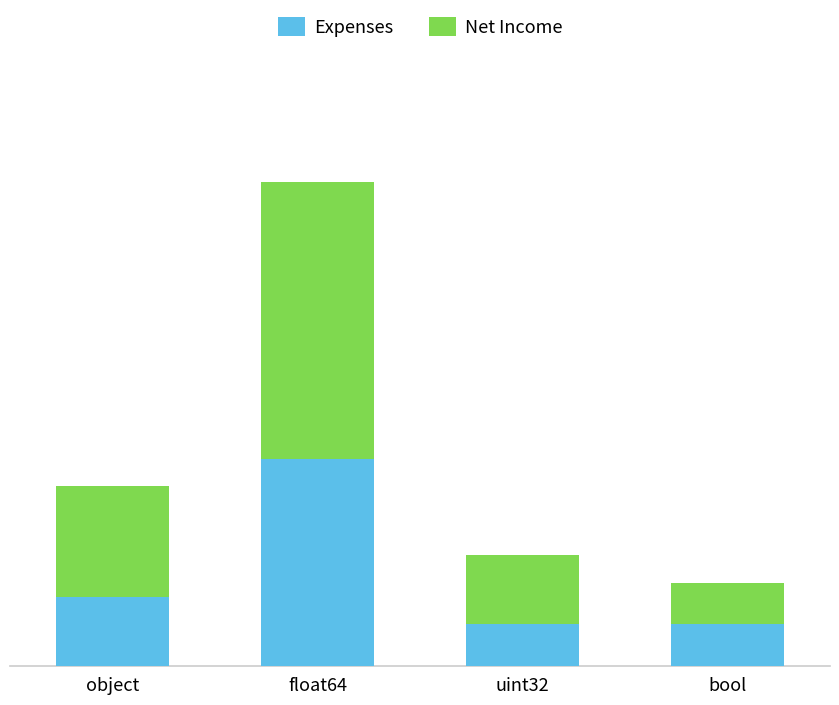

Does the chart contain any negative values?

No